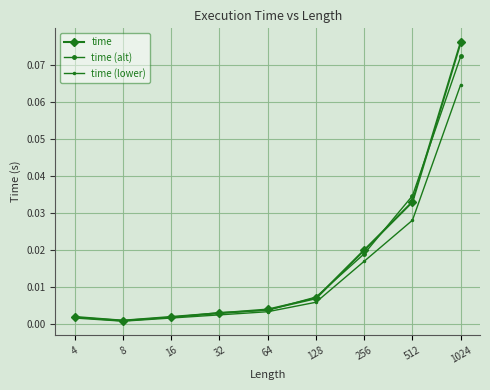

Rank the series by their maximum value, from lowest to highest.

time (lower), time (alt), time